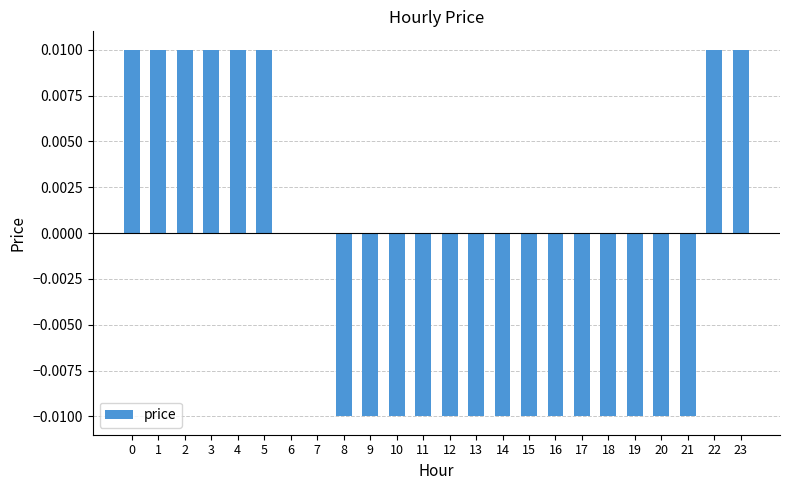

True or false: the data shows -0.0 at 11.

True